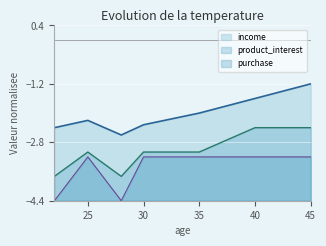

What value does the income series have at 28?

-2.6